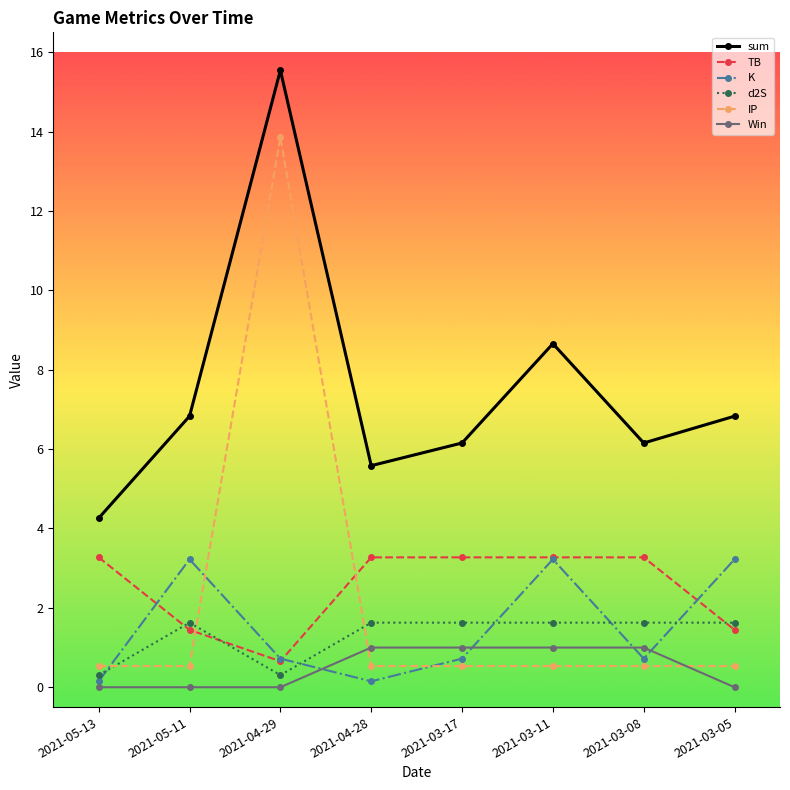

What is the average value of the Win series?

0.5